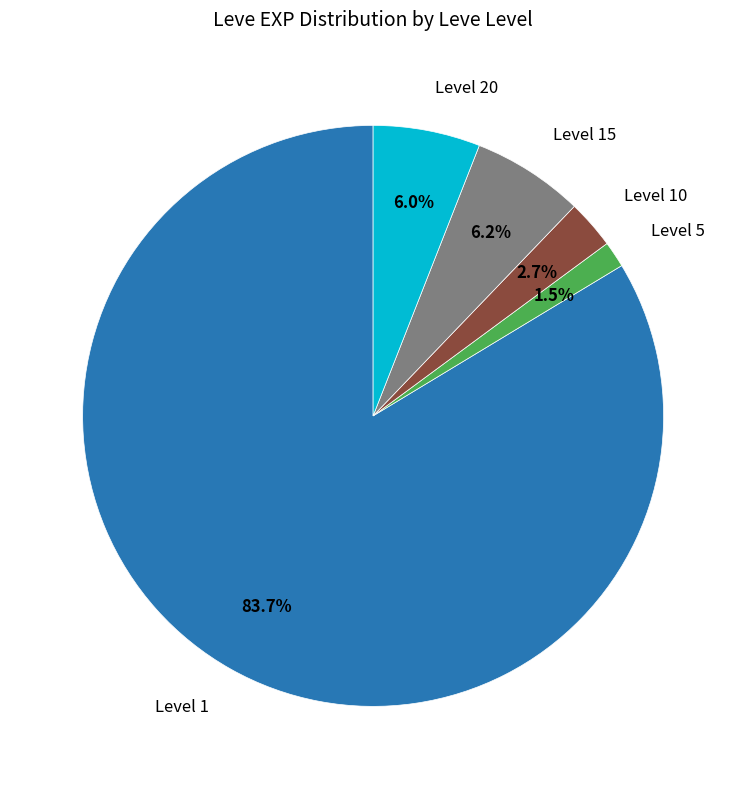

Is there any slice that represents more than half of the pie?

Yes